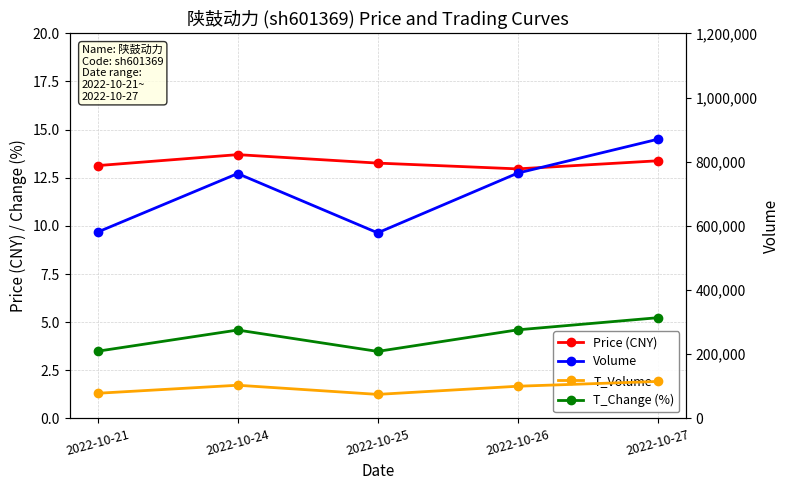

At how many categories does at least one series exceed 238135?

5